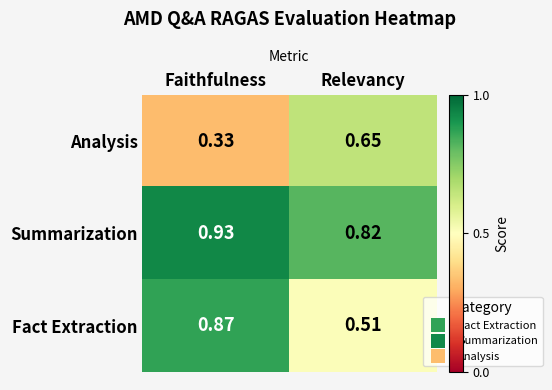

List the series in order of their peak value, highest first.

Summarization, Fact Extraction, Analysis